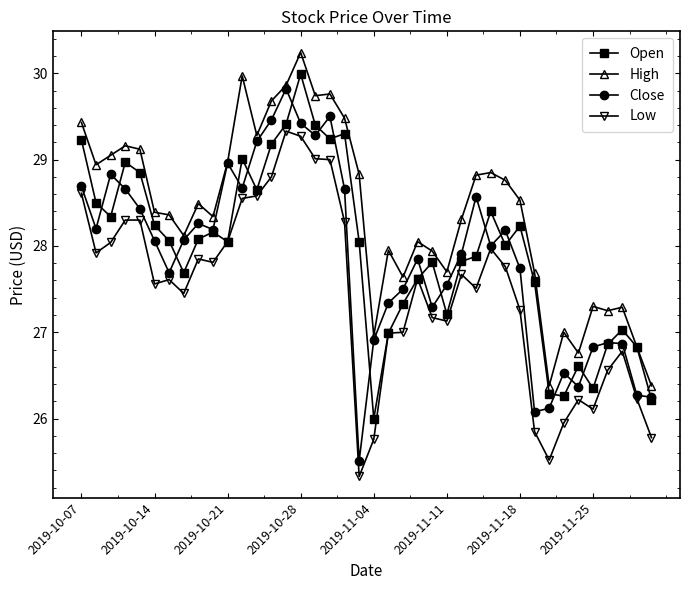

Which series has the largest total across all categories?

High